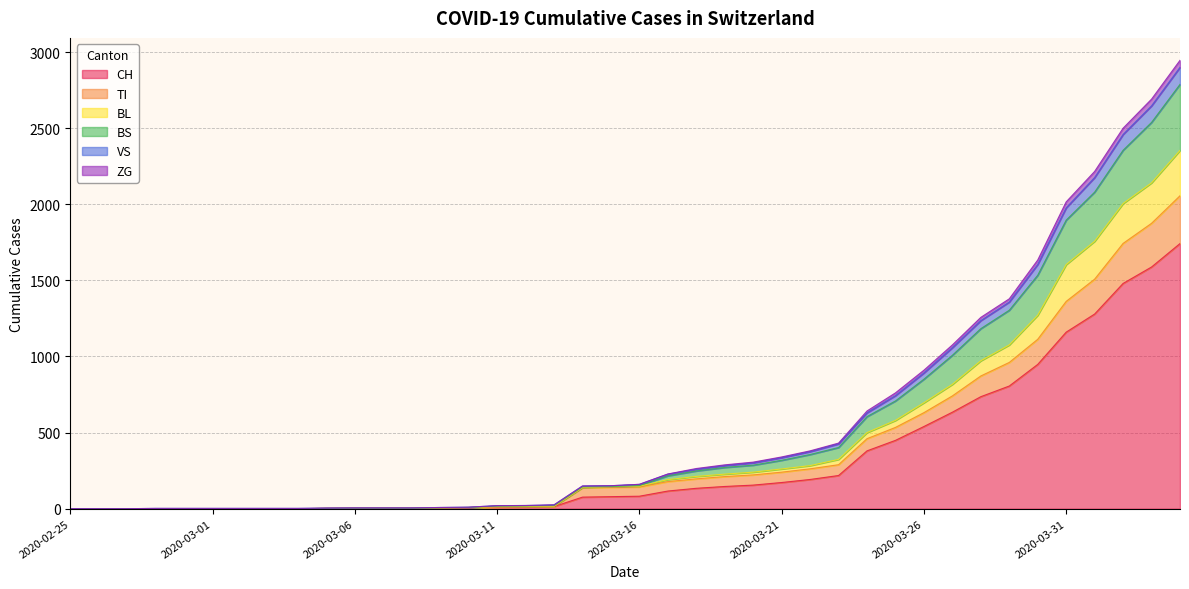

Between 2020-04-04 and 2020-03-03, which is larger?

2020-04-04